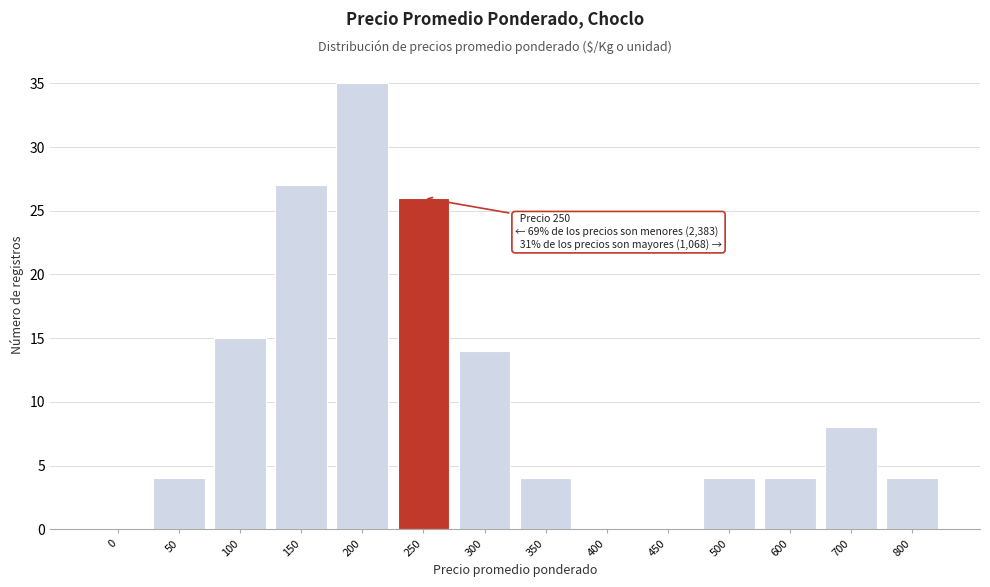

Reading left to right, what are all the values shown in this chart?

0=0	50=4	100=15	150=27	200=35	250=26	300=14	350=4	400=0	450=0	500=4	600=4	700=8	800=4